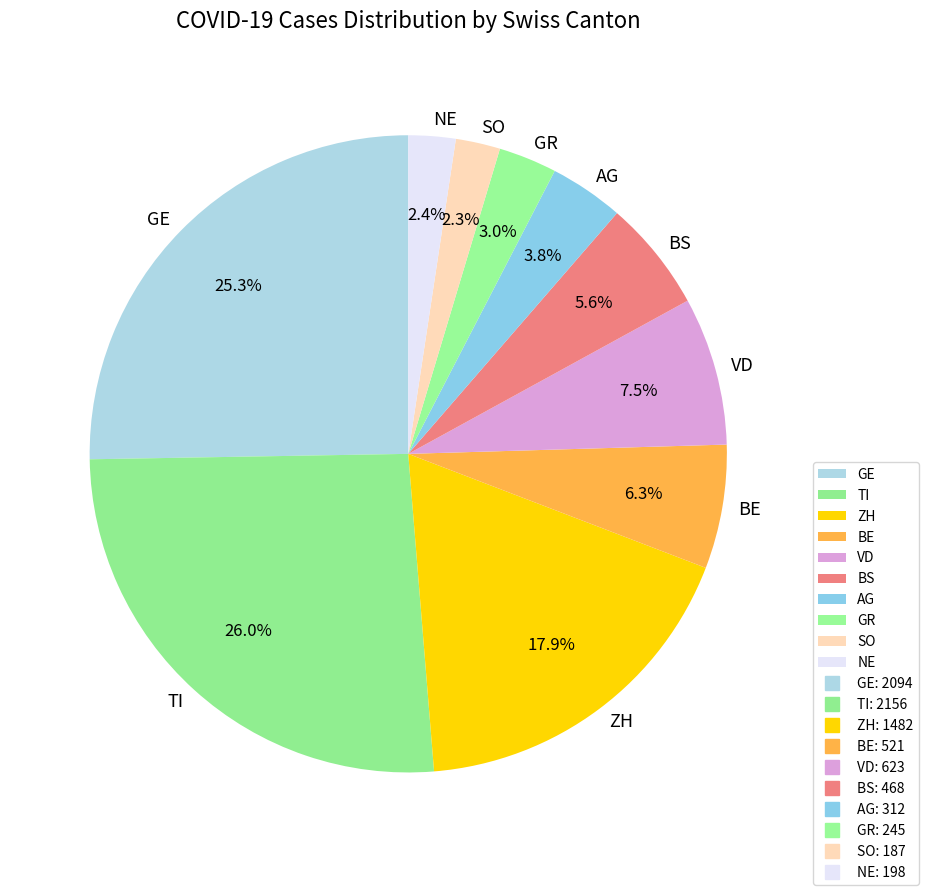

Is there a majority slice in this chart?

No